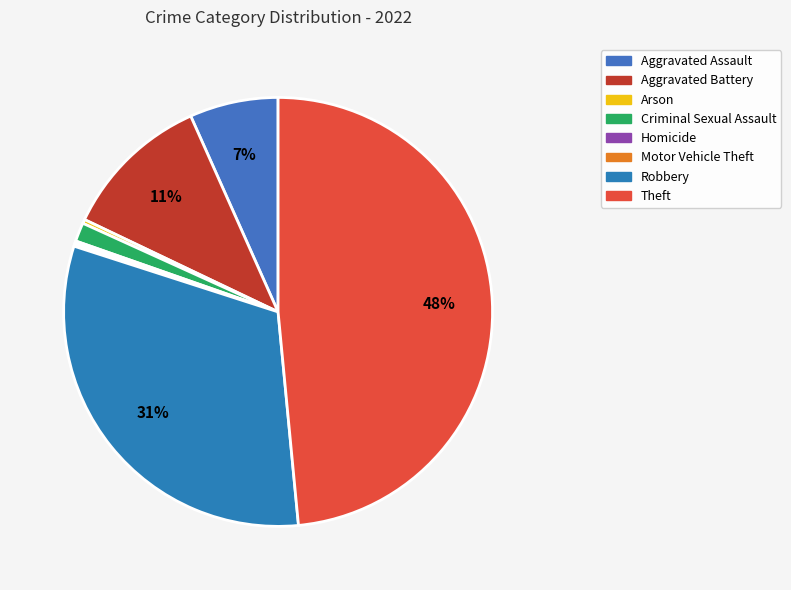

Count the number of slices in the pie.

8